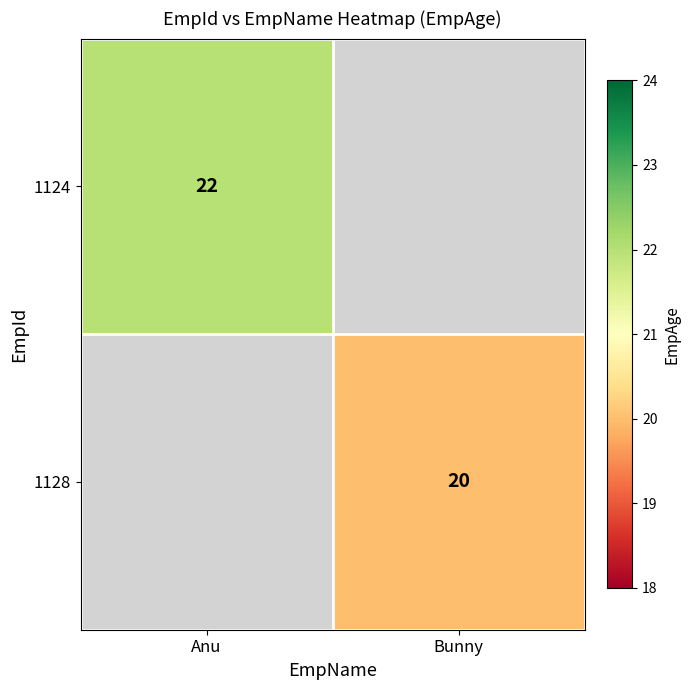

Which has a higher value, Bunny or Anu?

Anu